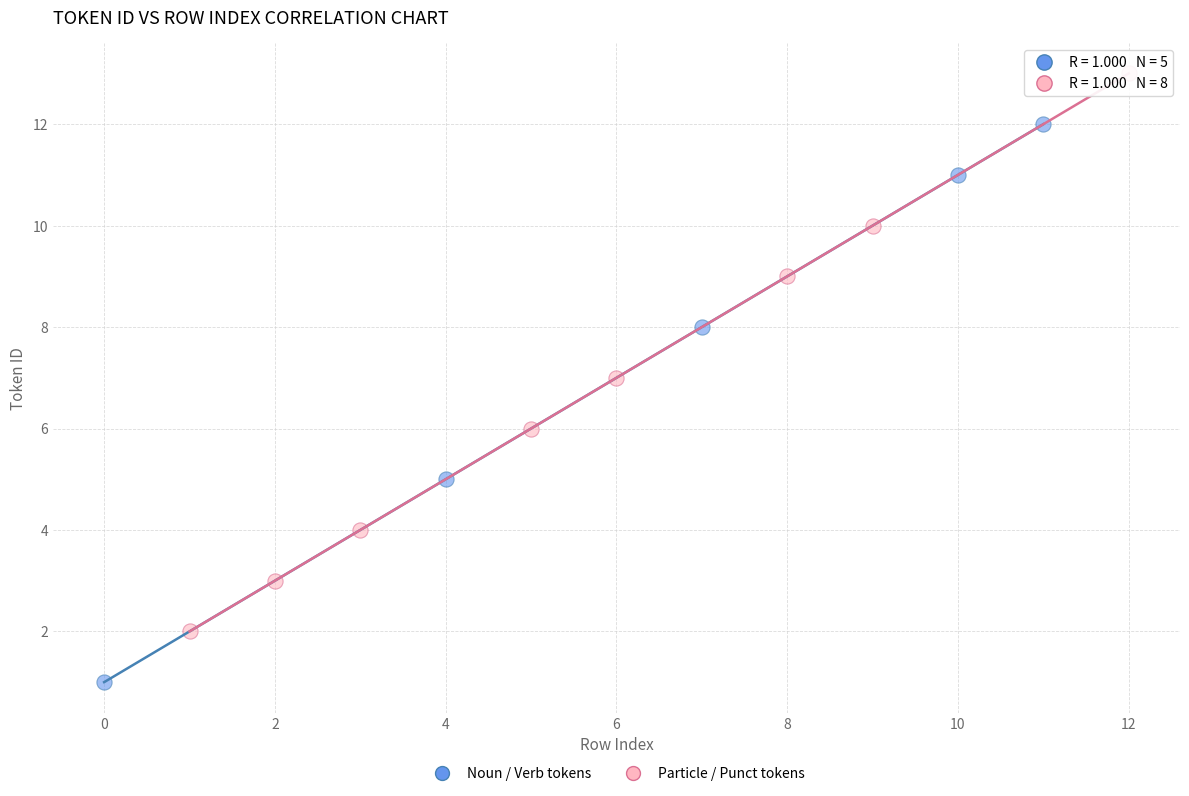

Which series reaches the maximum Y coordinate?

Particle / Punct tokens